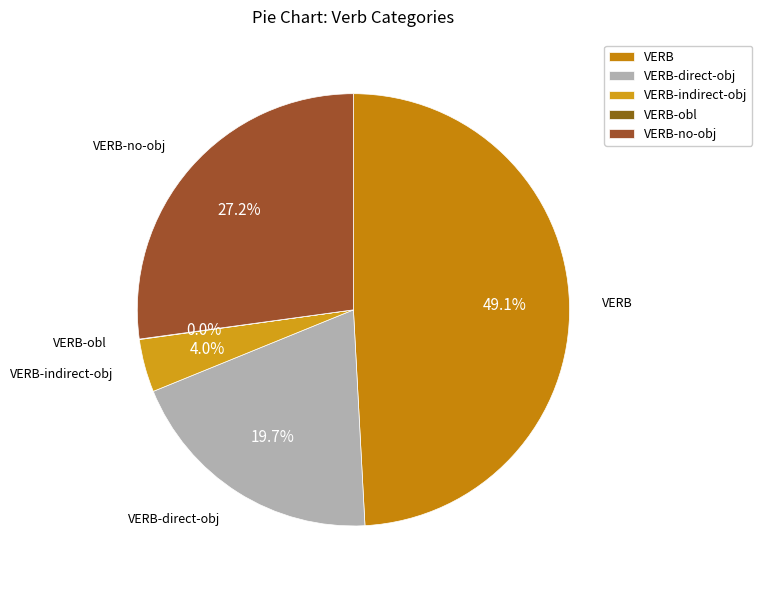

Is it true that VERB-no-obj is 27% of the pie?

True